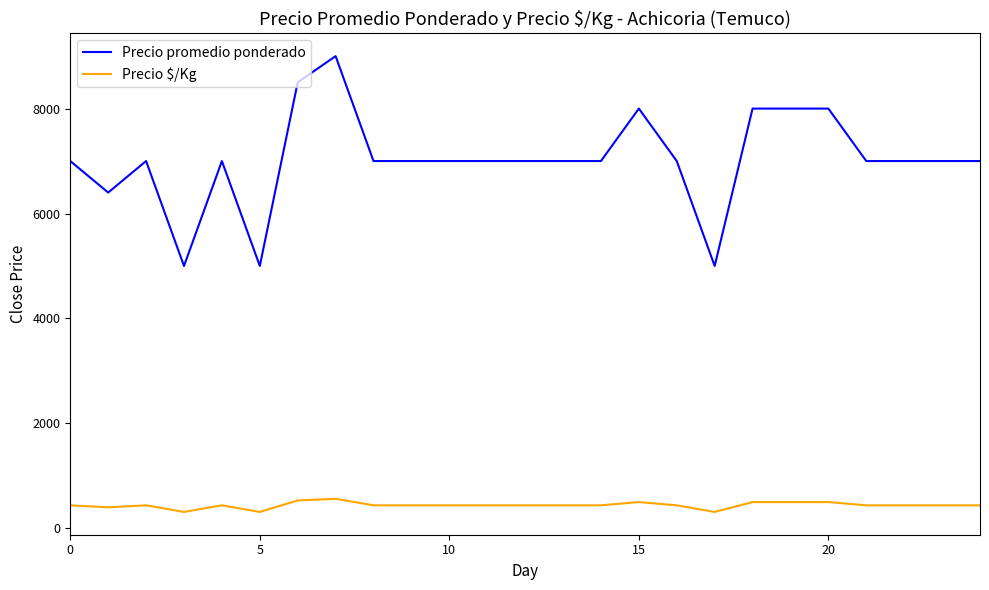

Which series has the largest total across all categories?

Precio promedio ponderado